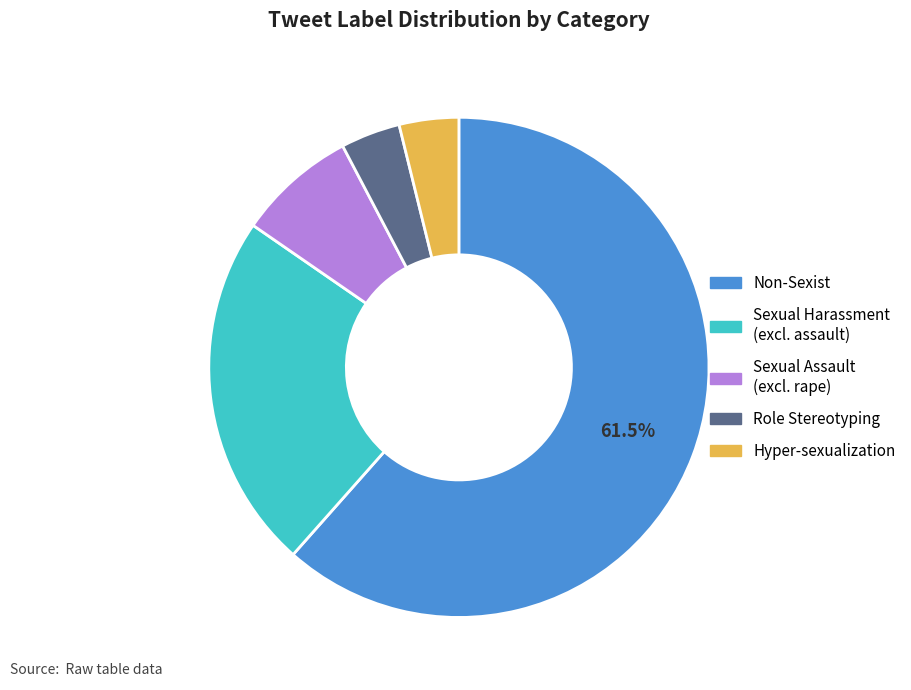

Is there a majority slice in this chart?

Yes